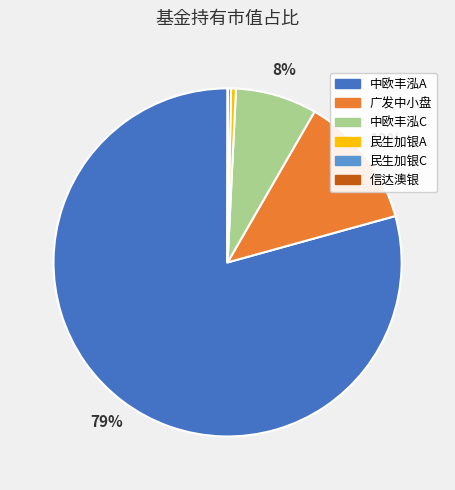

Is there a majority slice in this chart?

Yes